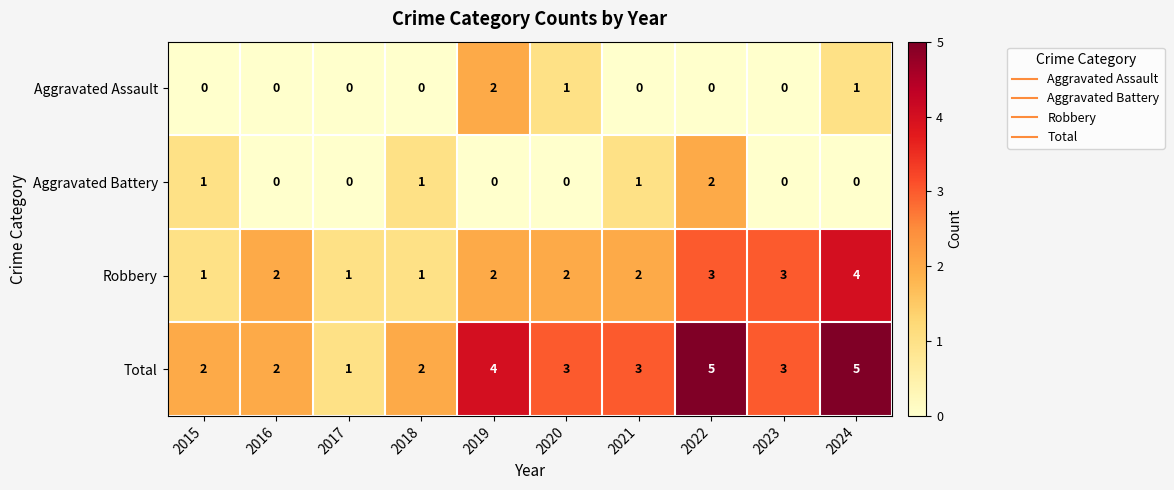

What is the spread (max minus min) of values at 2020?

3